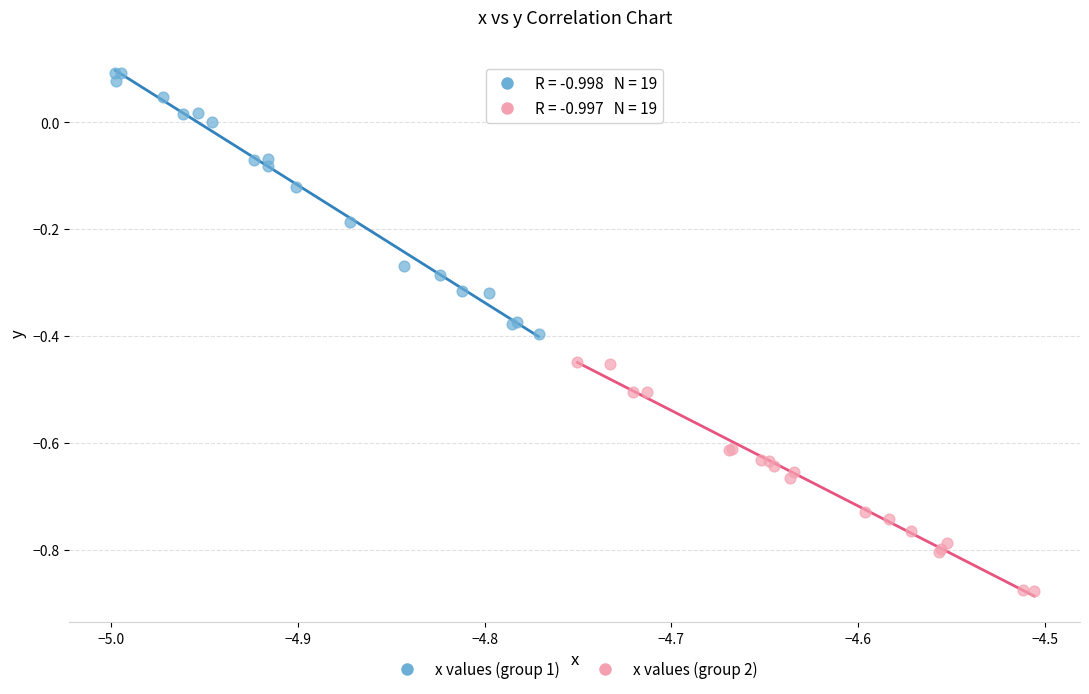

What are all the series names shown in the legend?

x values (group 1), x values (group 2)